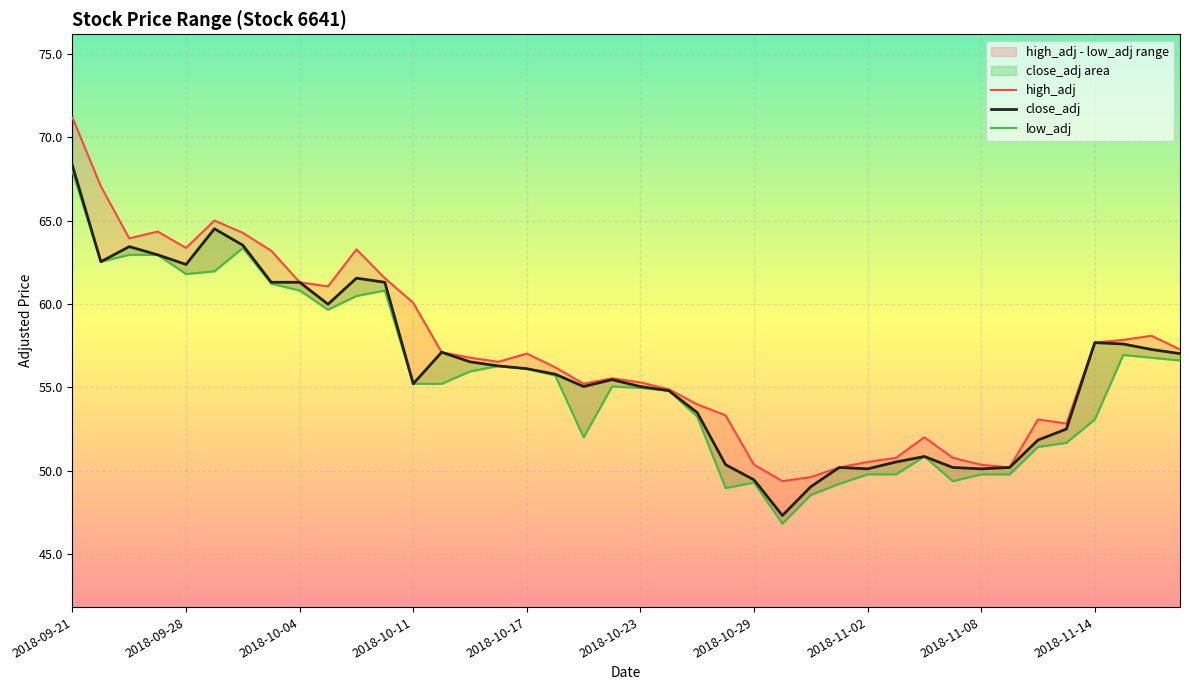

Is the value of close_adj at 30 greater than the value of high_adj at 2018-10-23?

No